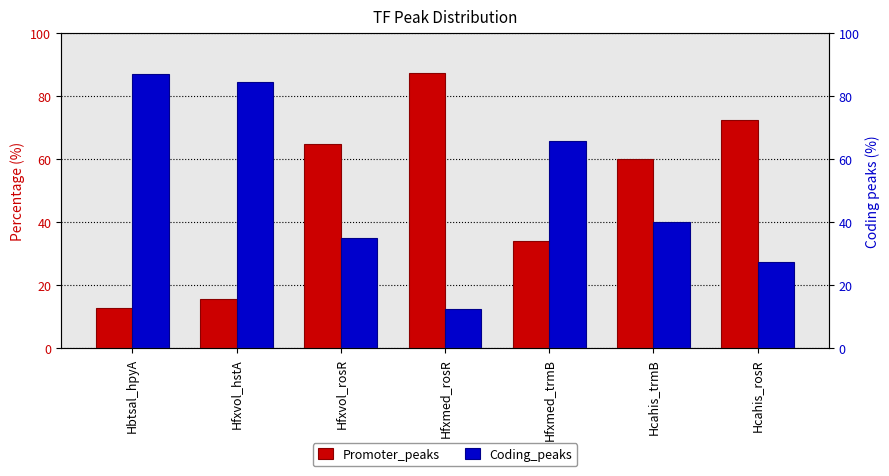

Reading right to left, transcribe all the data shown in this chart.

Promoter_peaks: Hcahis_rosR=72.5	Hcahis_trmB=60.0	Hfxmed_trmB=34.1	Hfxmed_rosR=87.5	Hfxvol_rosR=64.9	Hfxvol_hstA=15.6	Hbtsal_hpyA=12.9
Coding_peaks: Hcahis_rosR=27.5	Hcahis_trmB=40.0	Hfxmed_trmB=65.9	Hfxmed_rosR=12.5	Hfxvol_rosR=35.1	Hfxvol_hstA=84.4	Hbtsal_hpyA=87.1